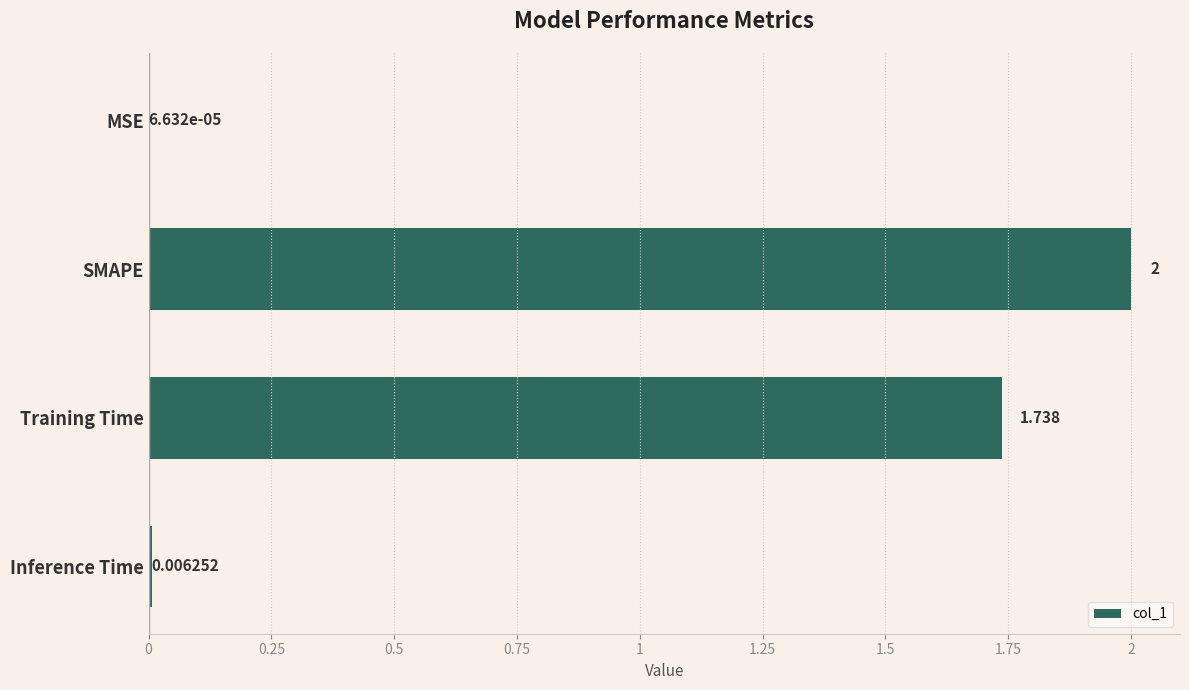

Which category has the highest value across all series?

SMAPE